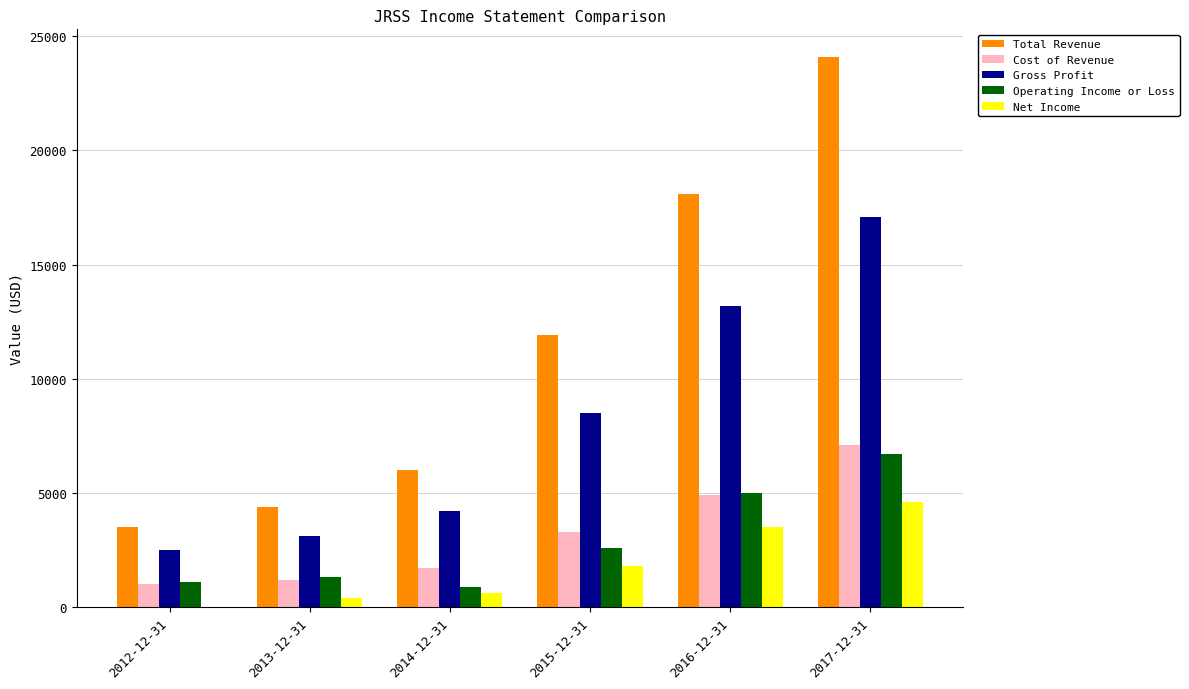

Which category has the highest value across all series?

2017-12-31